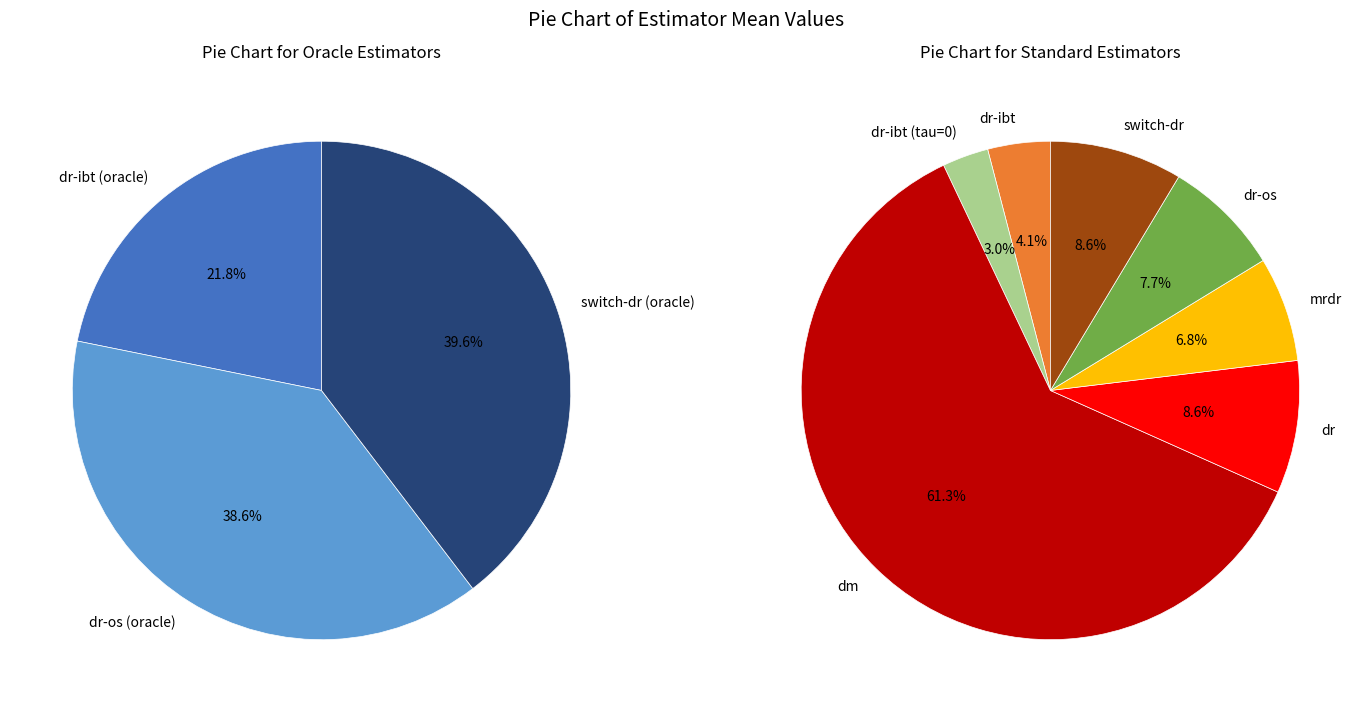

Which slice is the largest?

dm